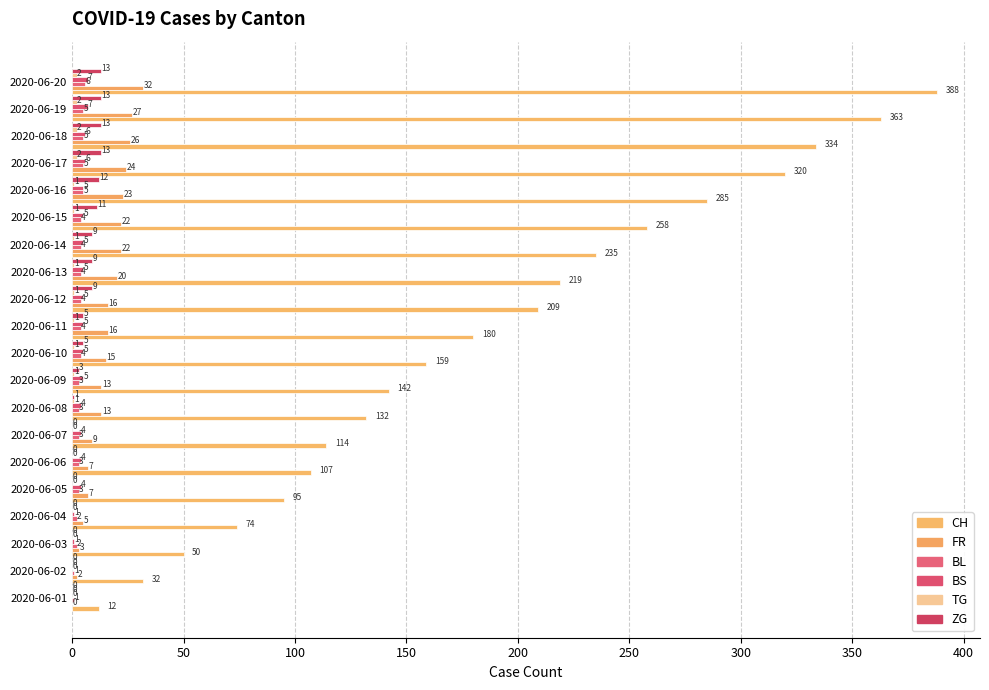

What is the difference between the second highest and minimum values in the ZG series?

13